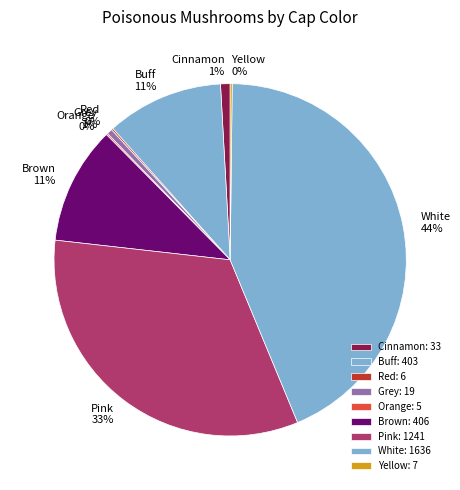

What percentage is the Cinnamon slice, to the nearest percent?

1%